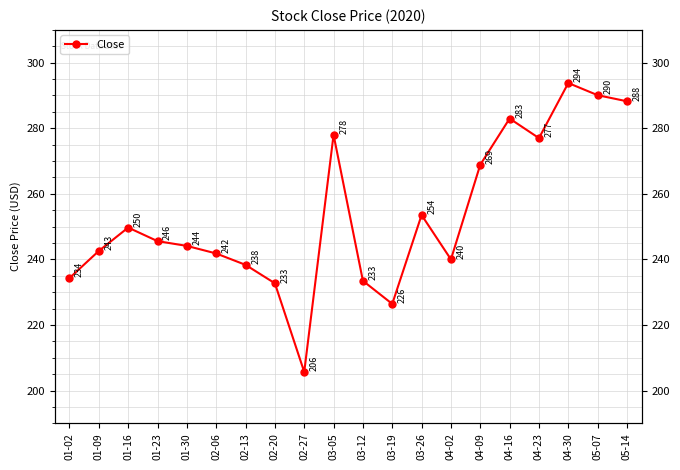

How many lines are shown in the chart?

1